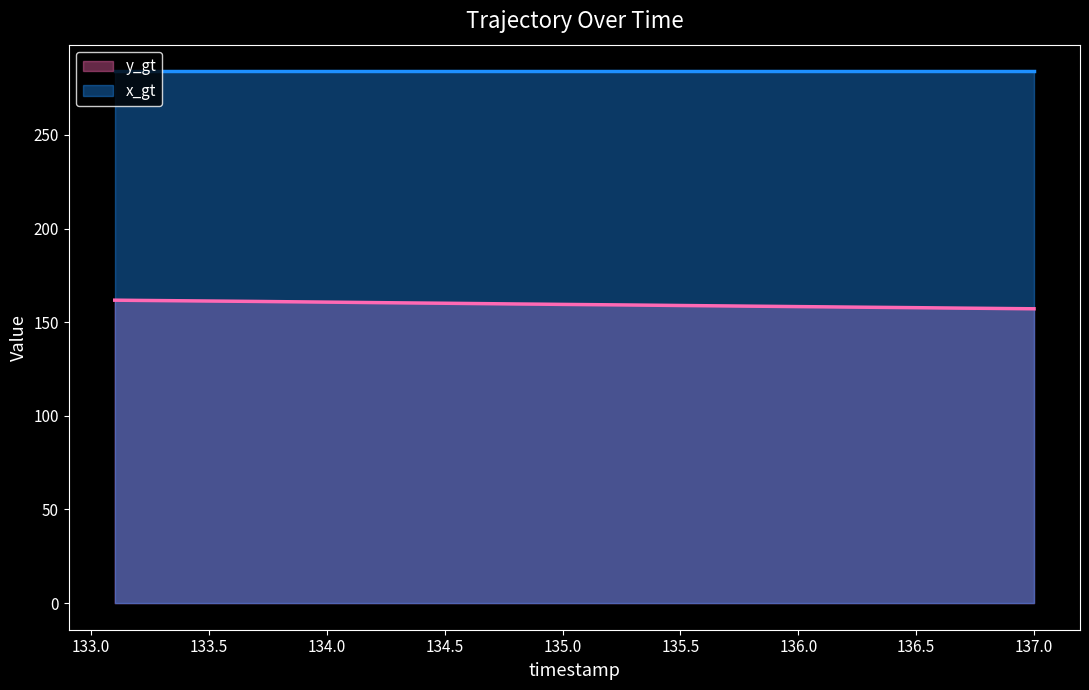

What is the value of the 22nd point from the left?

159.3